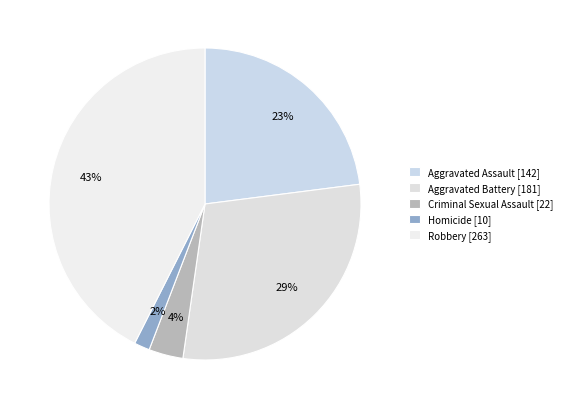

What is the change in value from Aggravated Battery to Homicide?

-171